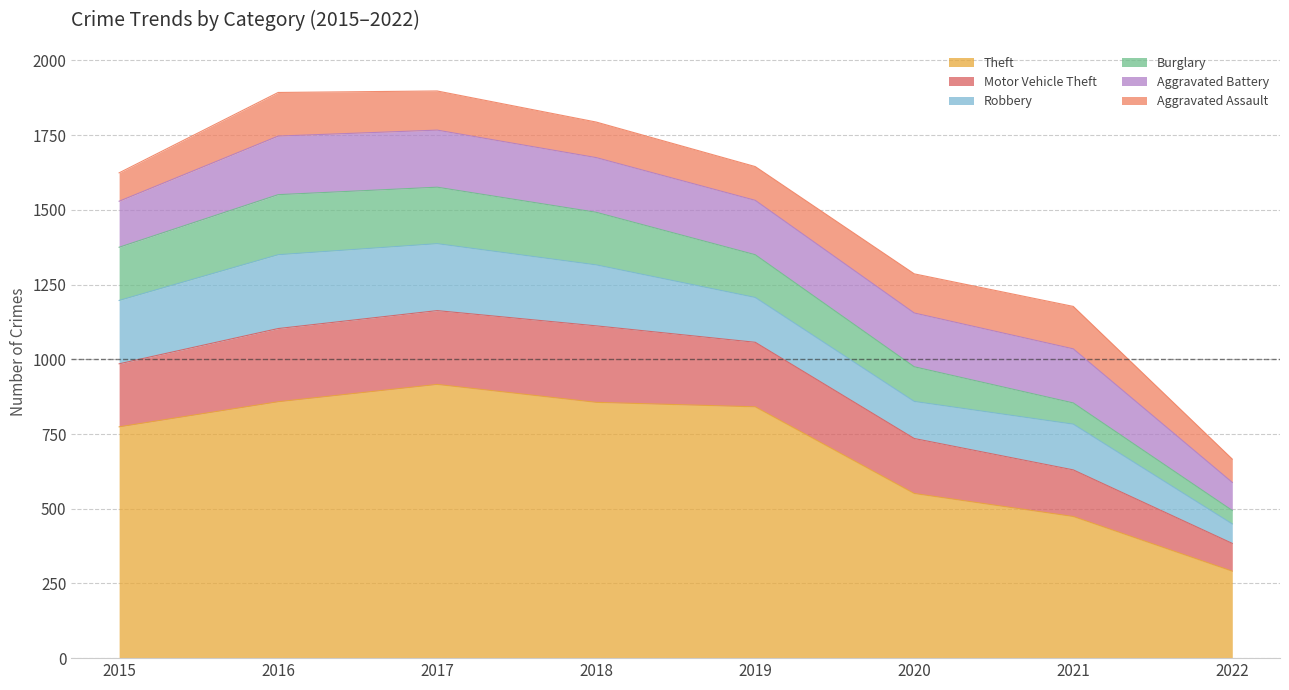

Which series has the largest total across all categories?

Theft